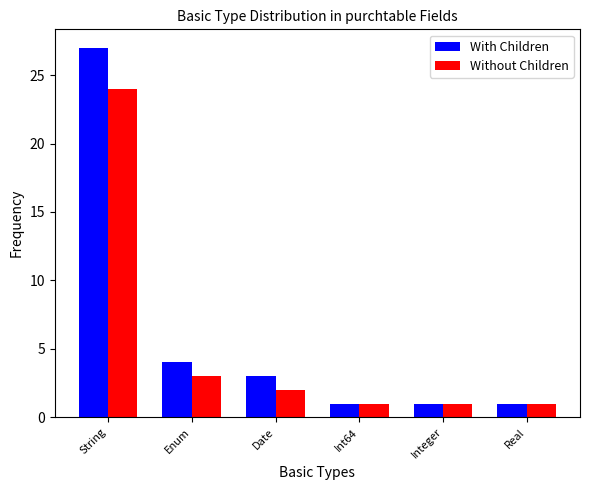

What is the approximate value of With Children at Date?

3